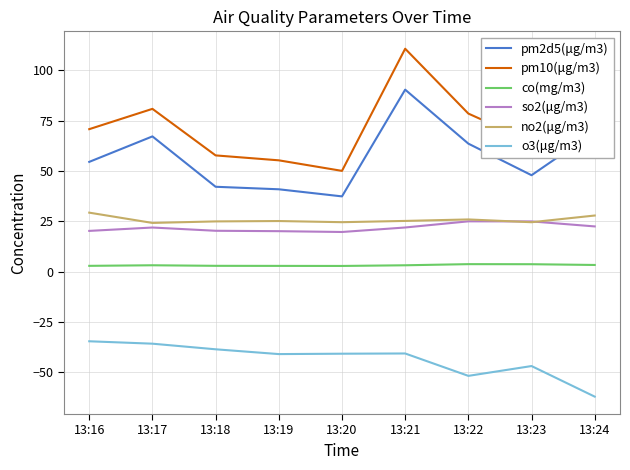

How many lines are shown in the chart?

6